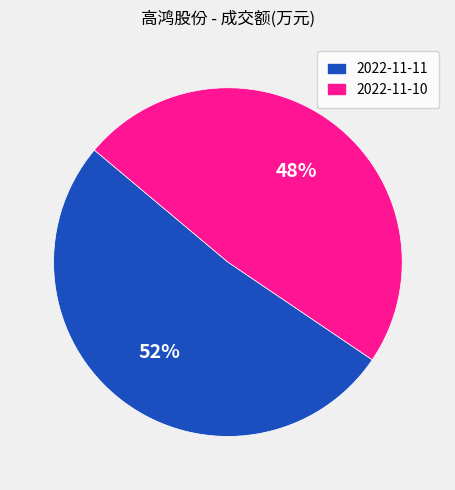

Is there any slice that represents more than half of the pie?

Yes